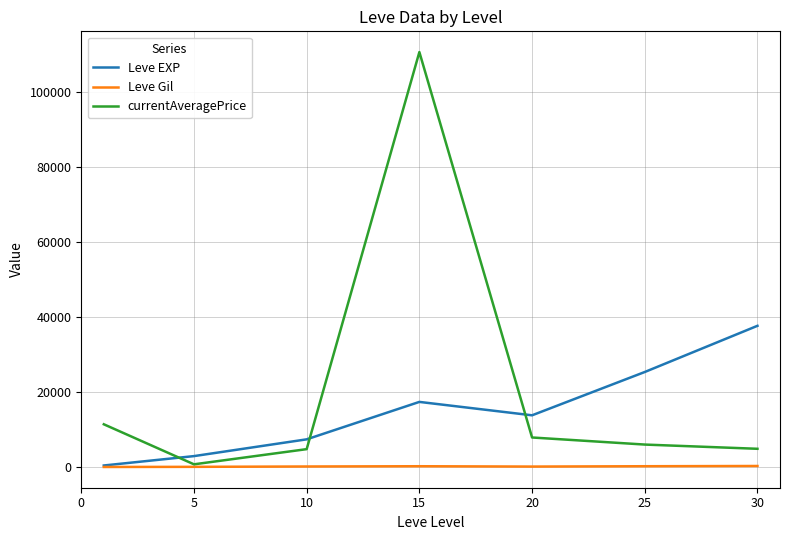

What are all the series names shown in the legend?

Leve EXP, Leve Gil, currentAveragePrice